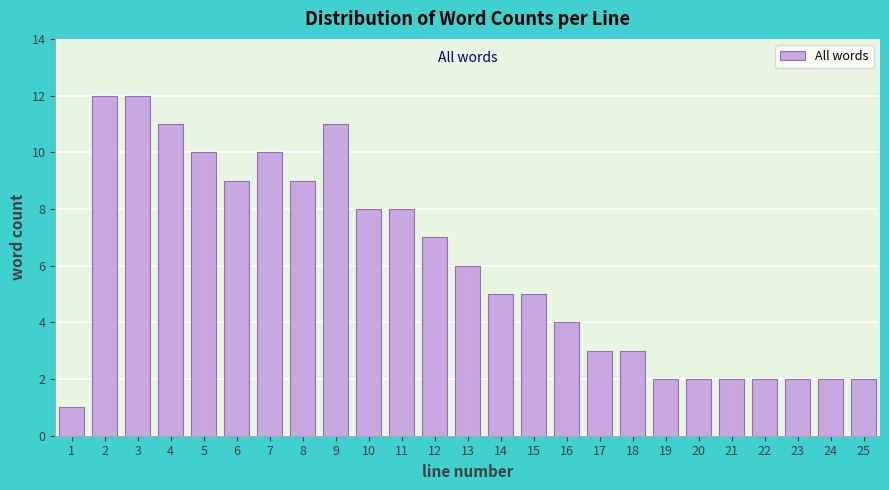

Reading right to left, extract all data points from this chart.

25=2	24=2	23=2	22=2	21=2	20=2	19=2	18=3	17=3	16=4	15=5	14=5	13=6	12=7	11=8	10=8	9=11	8=9	7=10	6=9	5=10	4=11	3=12	2=12	1=1